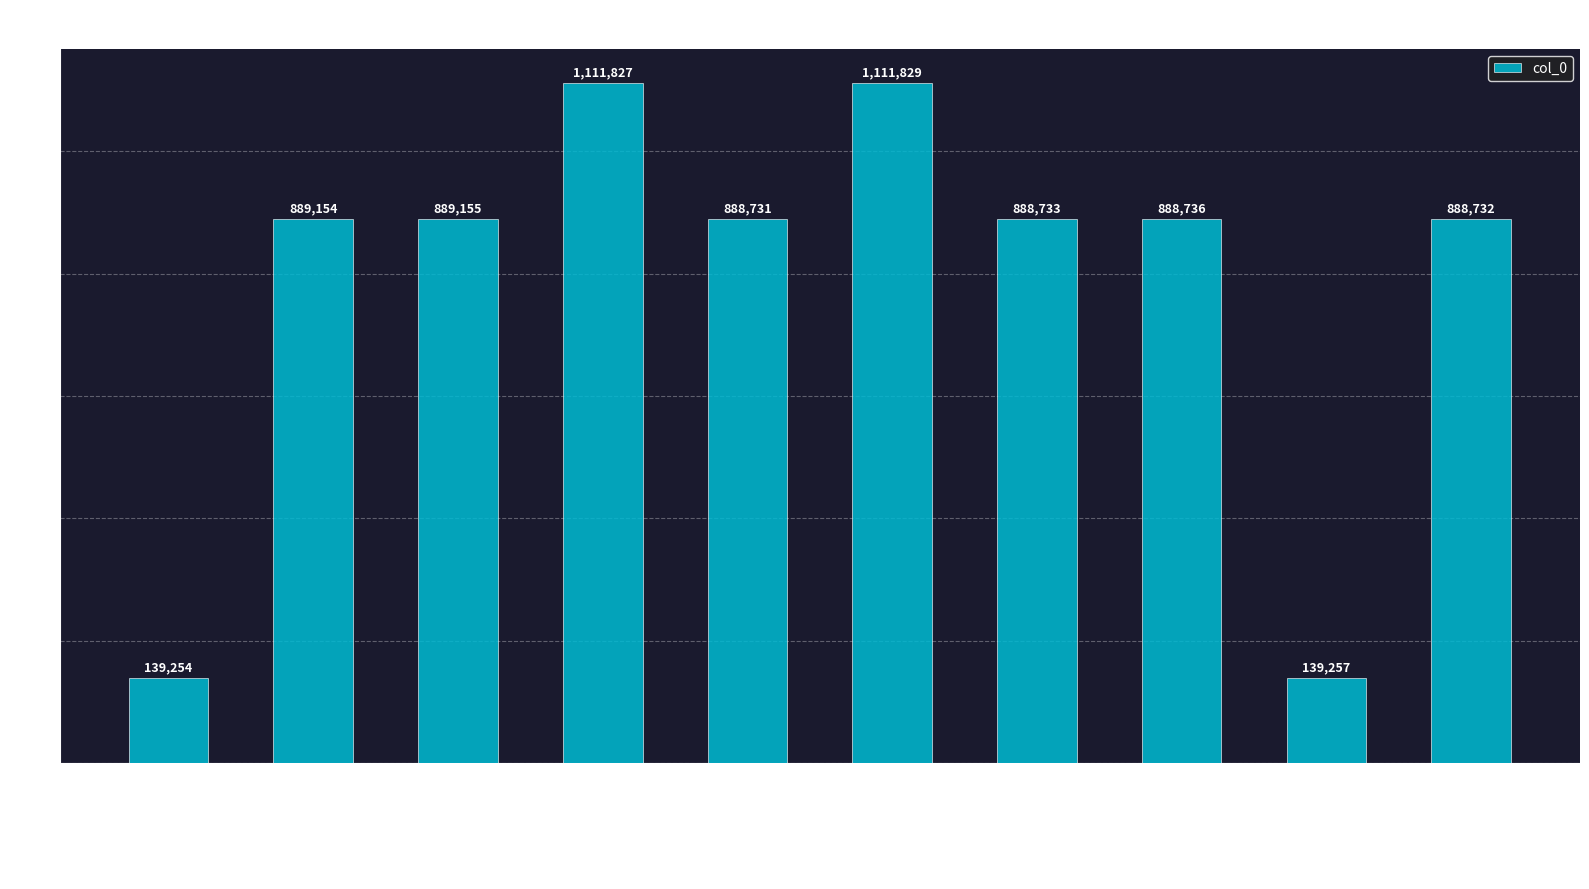

Reading right to left, transcribe all the data shown in this chart.

888732	139257	888736	888733	1111829	888731	1111827	889155	889154	139254